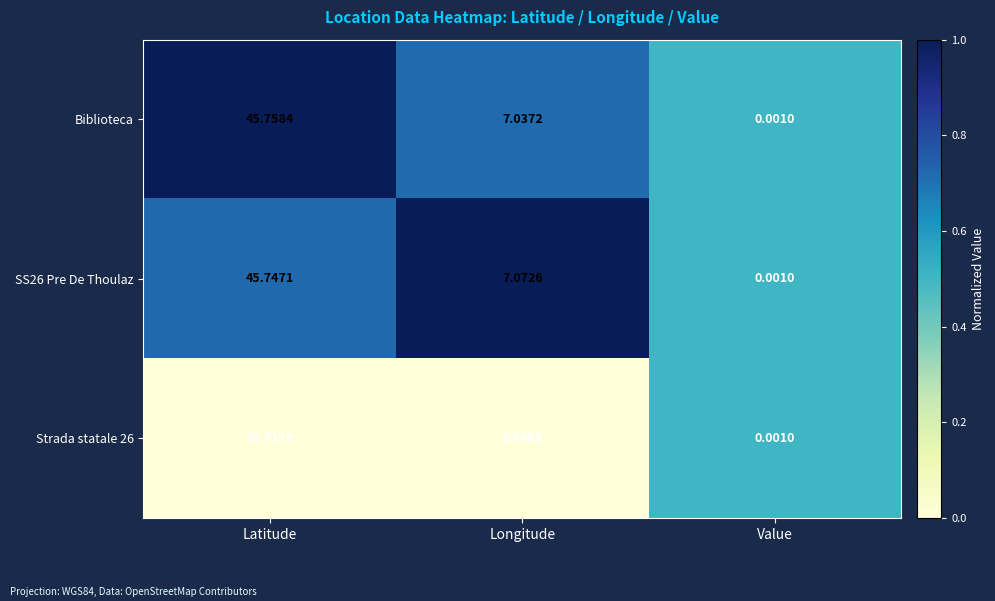

Is the value of SS26 Pre De Thoulaz at Longitude greater than the value of Strada statale 26 at Latitude?

No